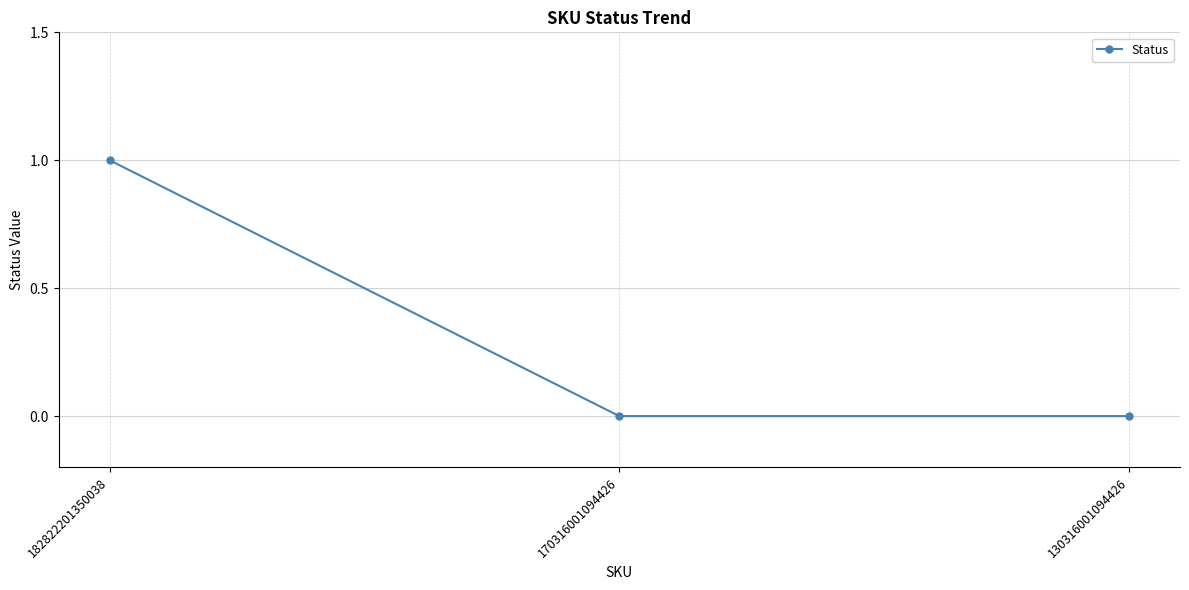

How many lines are shown in the chart?

1